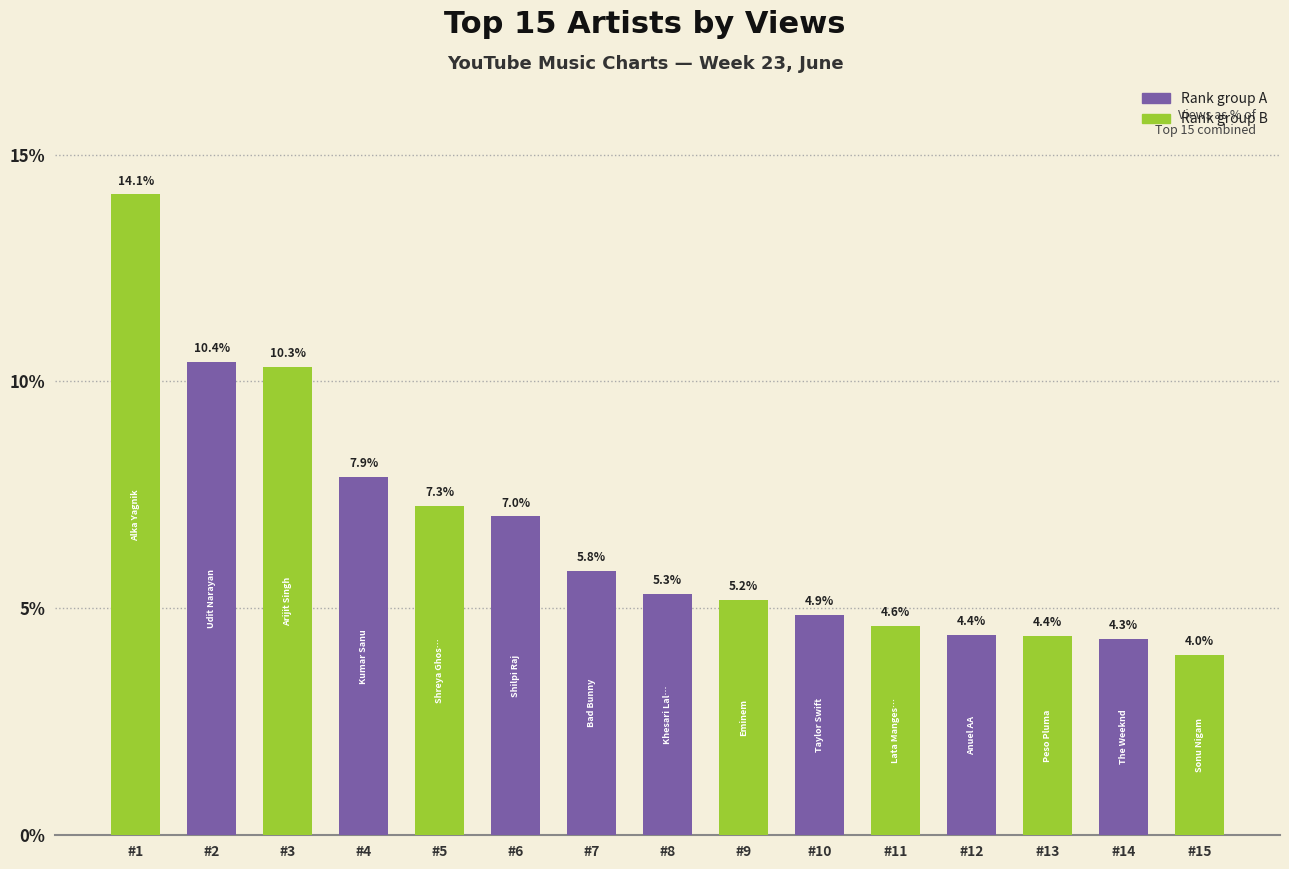

What is the value of the 4th bar from the left?

7.9